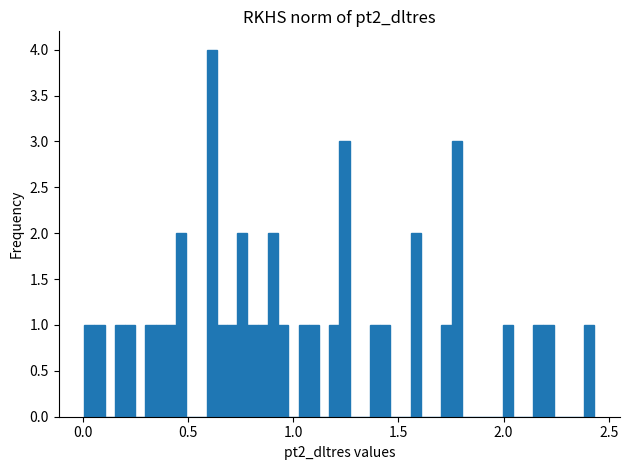

Read against the x-axis, roughly where is the centre of the tallest bar?

0.60